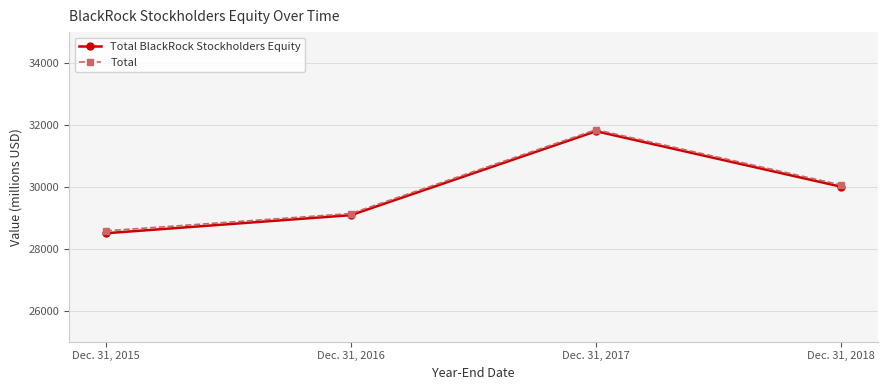

Does the chart have visible grid lines?

Yes